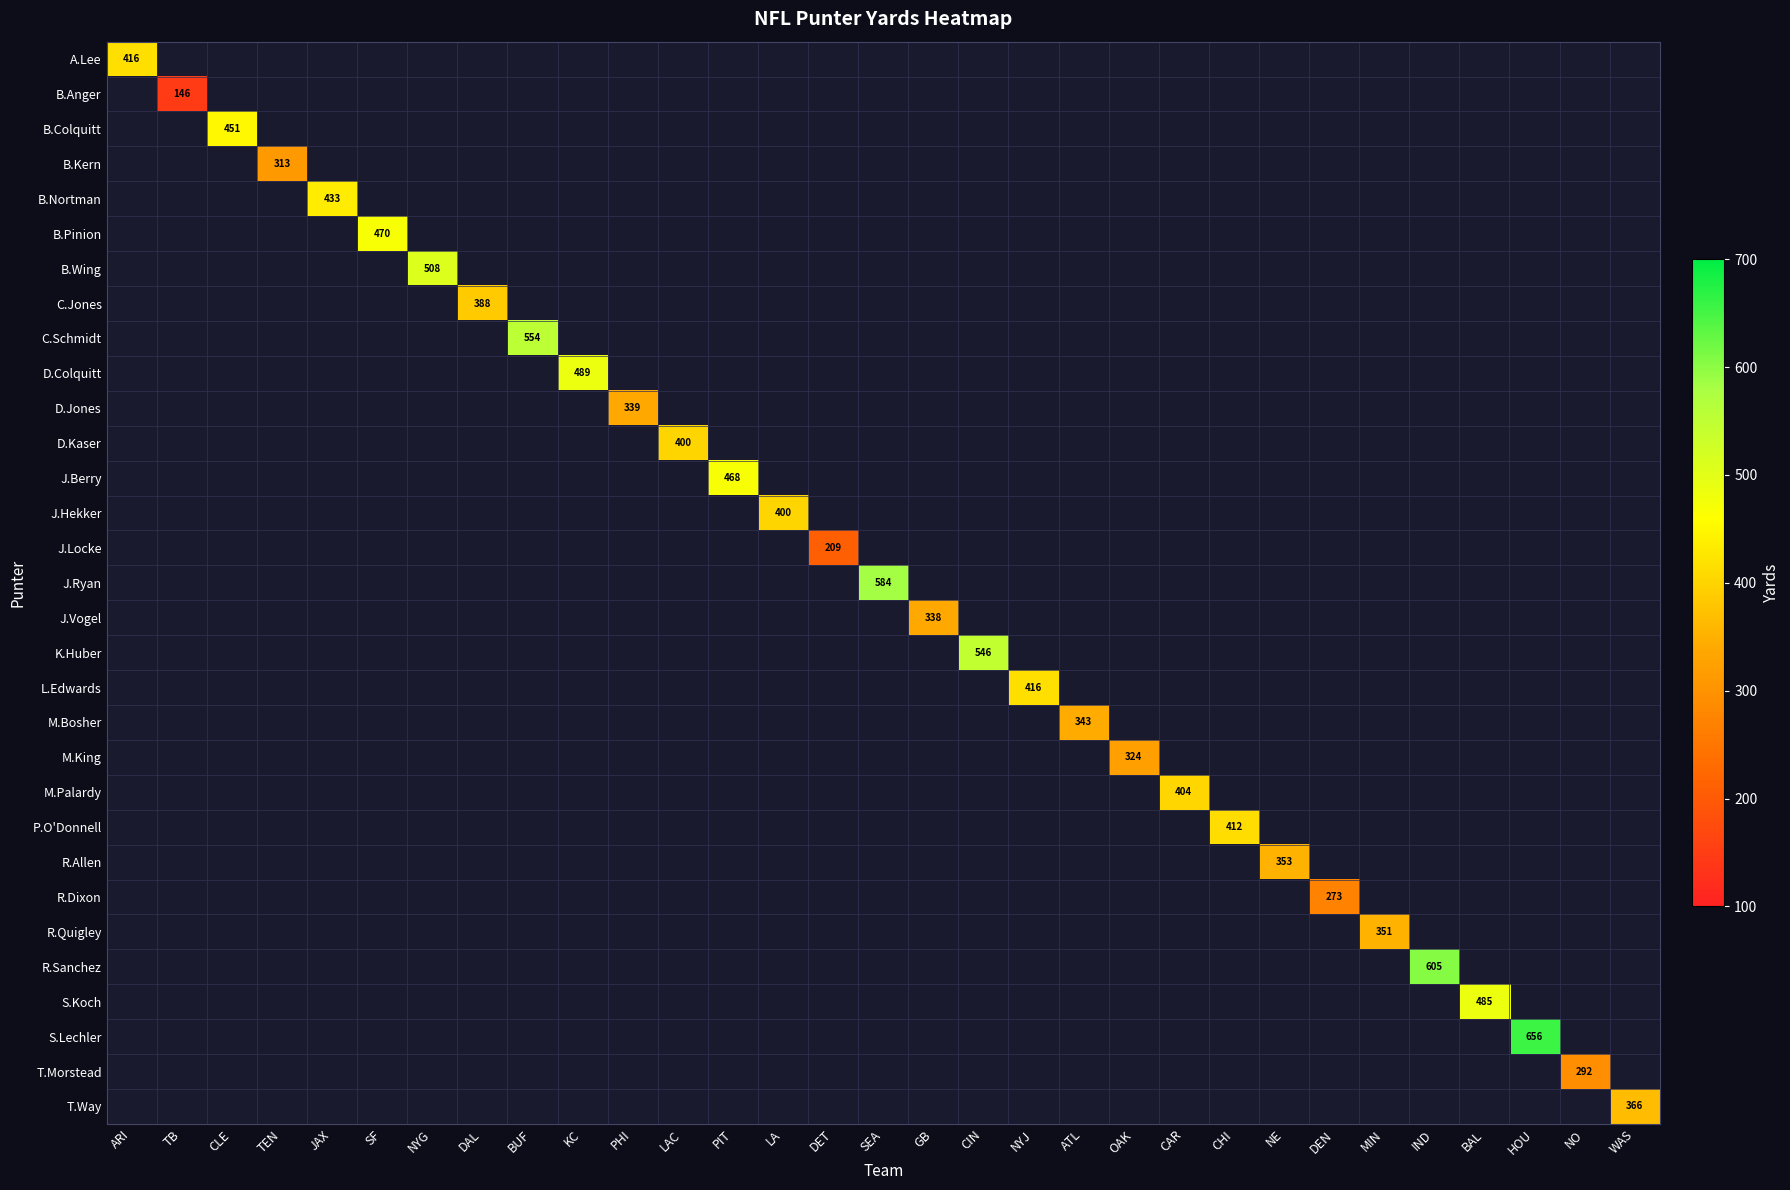

The J.Berry series shows 0 at GB. True or false?

True